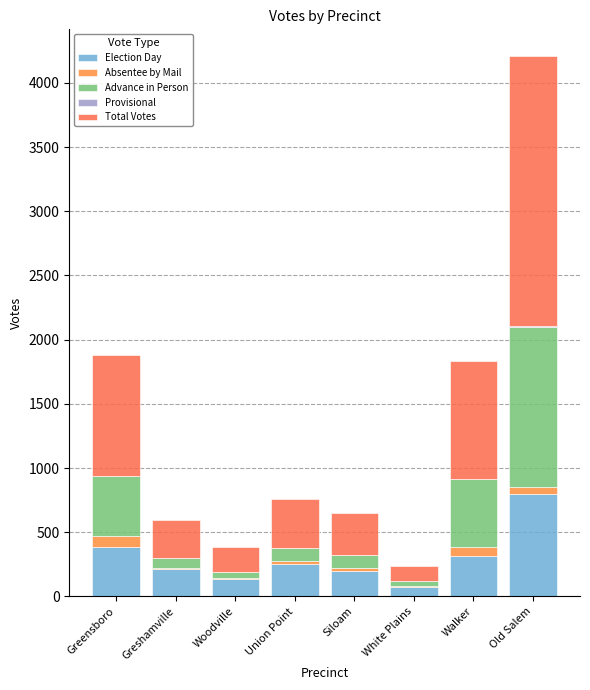

Read the Election Day value at Walker, to the nearest 100.

300